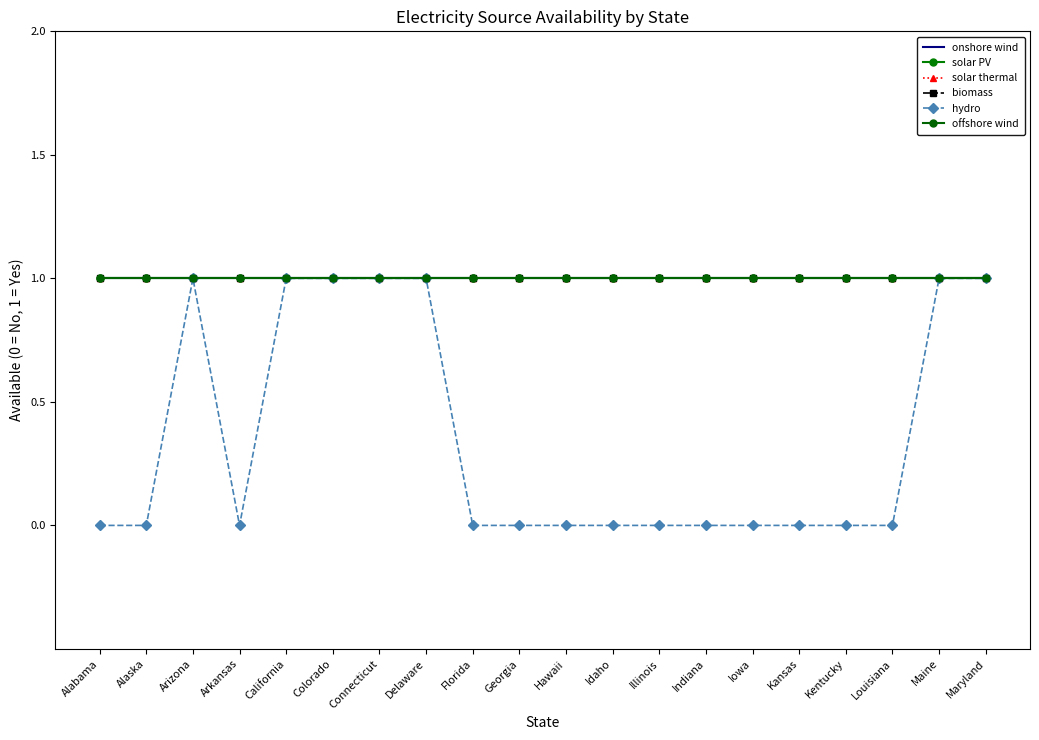

What is the highest value of the biomass series?

1